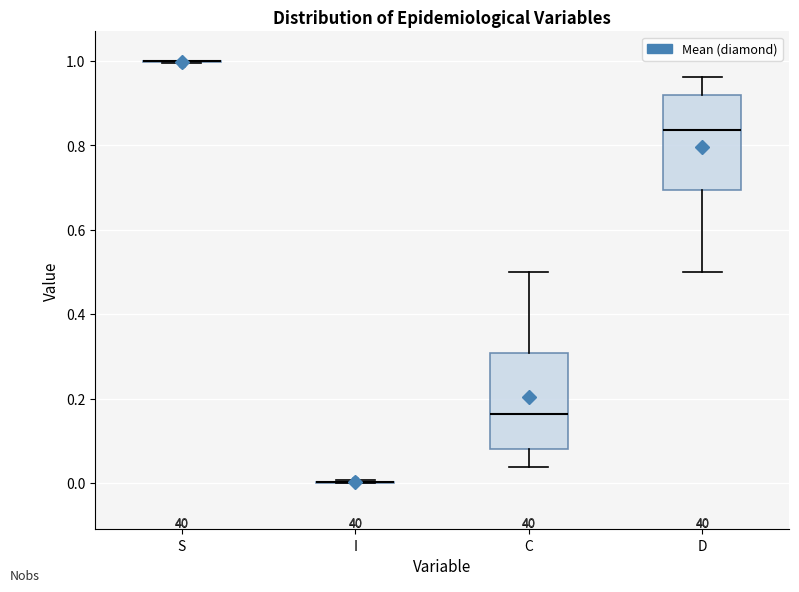

Reading left to right, transcribe this box plot: for each box, give where its median line is, the range the box spans, and where its two whiskers end, as read against the y-axis. The values are not printed on the chart, so give them approximately, as read against the axis.

S: box collapsed to a line at 1.00, whiskers 1.00 to 1.00
I: box collapsed to a line at 0.00, whiskers 0.00 to 0.00
C: median 0.16, box 0.08 to 0.30, whiskers 0.04 to 0.50
D: median 0.84, box 0.70 to 0.92, whiskers 0.50 to 0.96